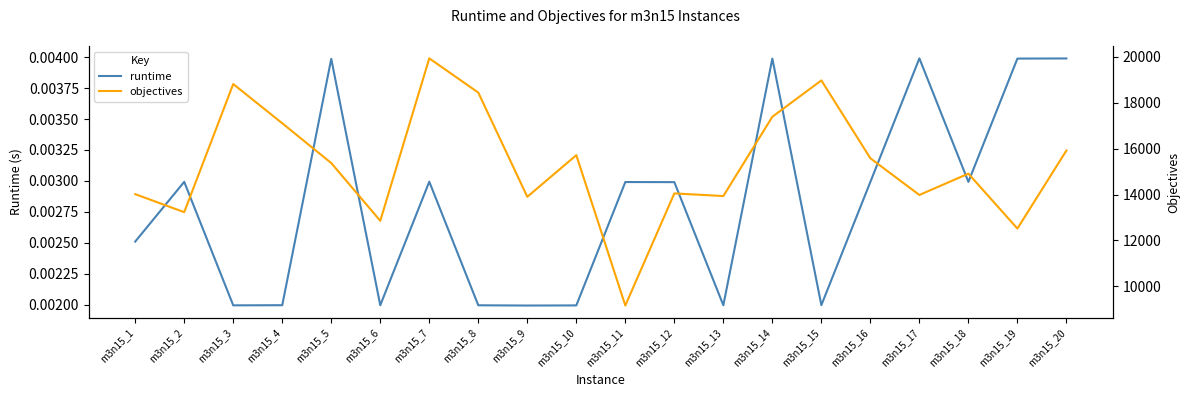

How many runtime values are between 0 and 1?

20